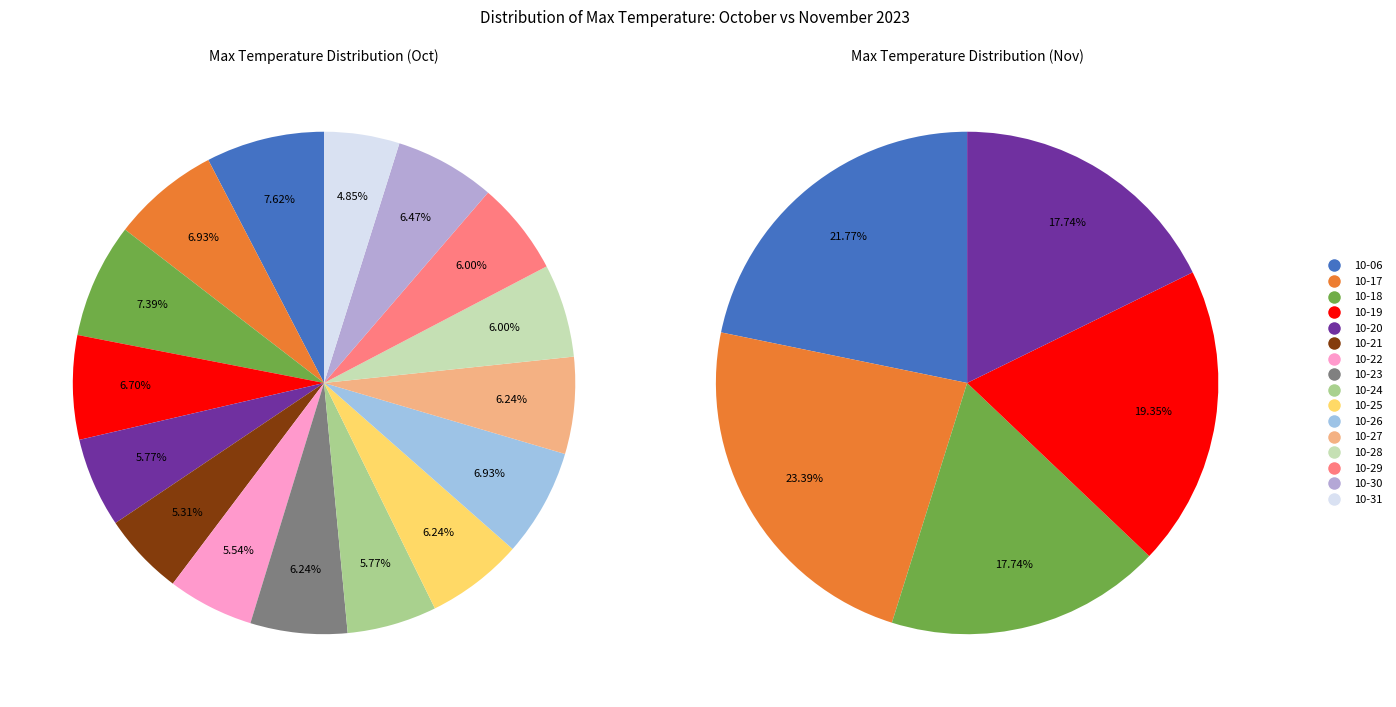

Which slice is the largest?

2023-10-06